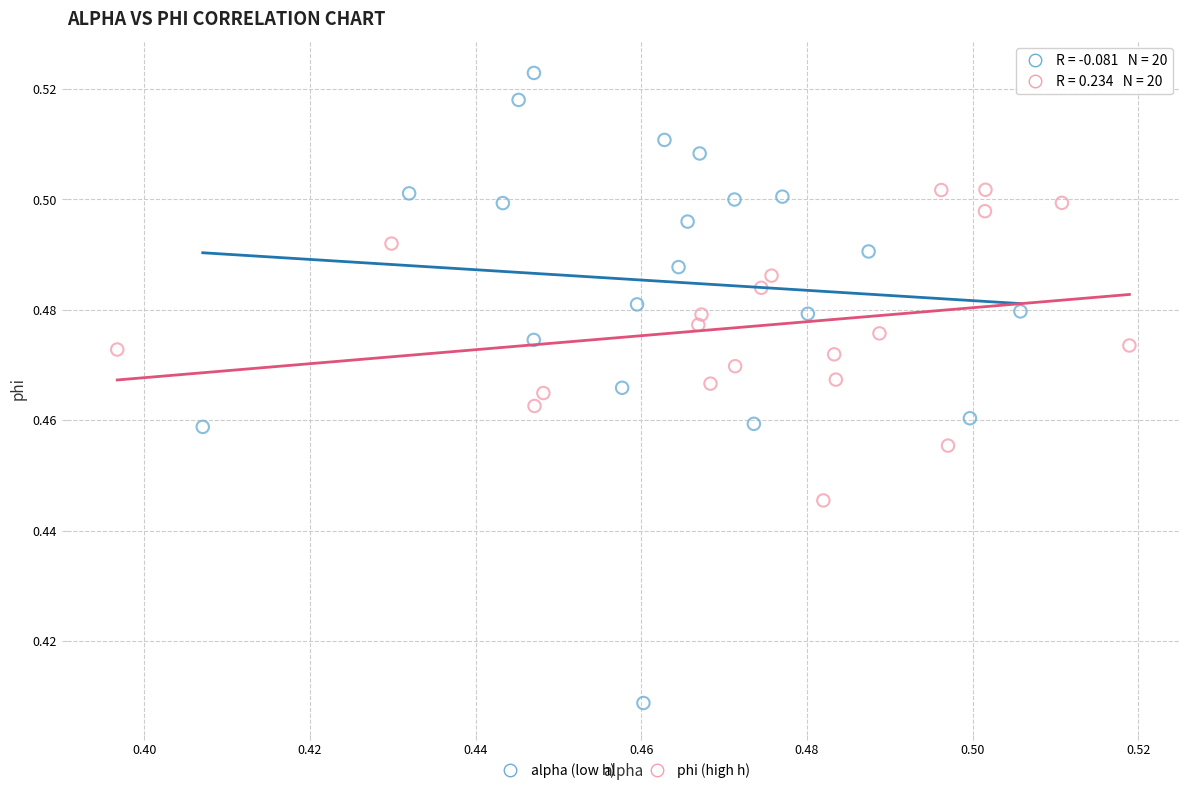

Which series reaches the maximum Y coordinate?

alpha (low h)